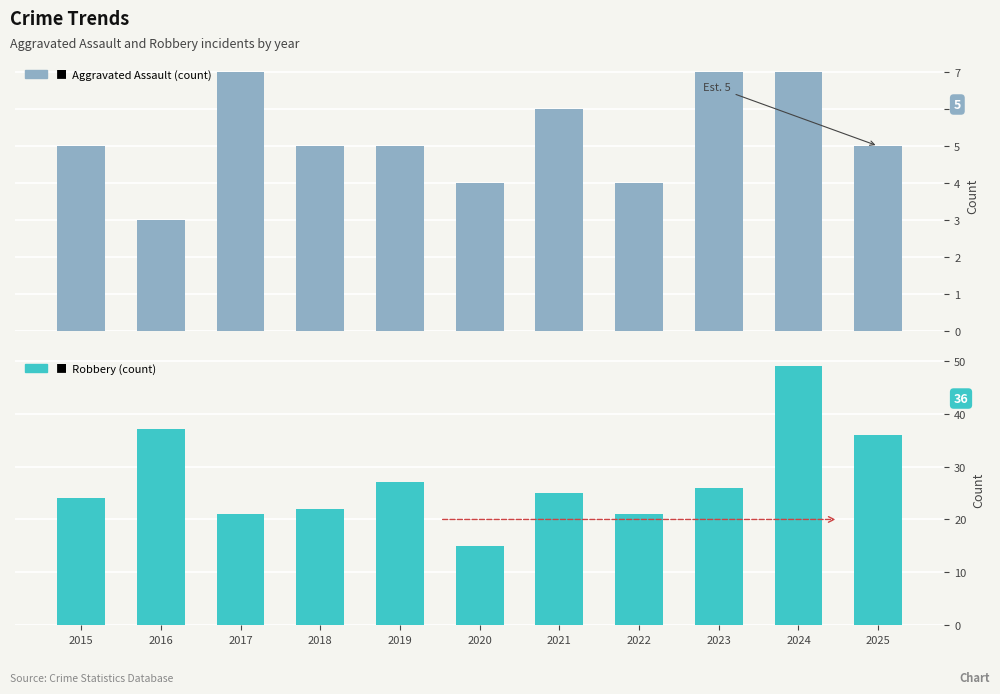

Which series has the largest range (max minus min)?

Robbery (count)